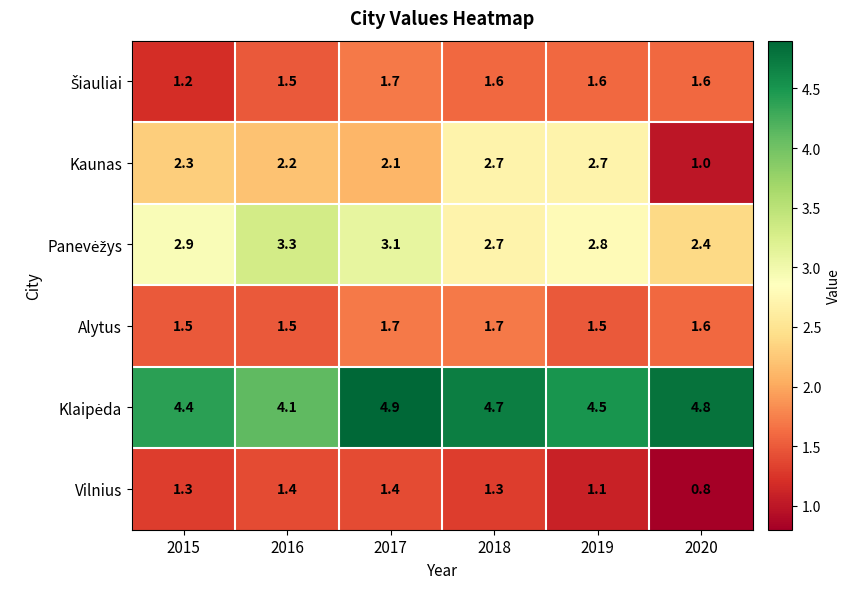

Which series has the largest range (max minus min)?

Kaunas